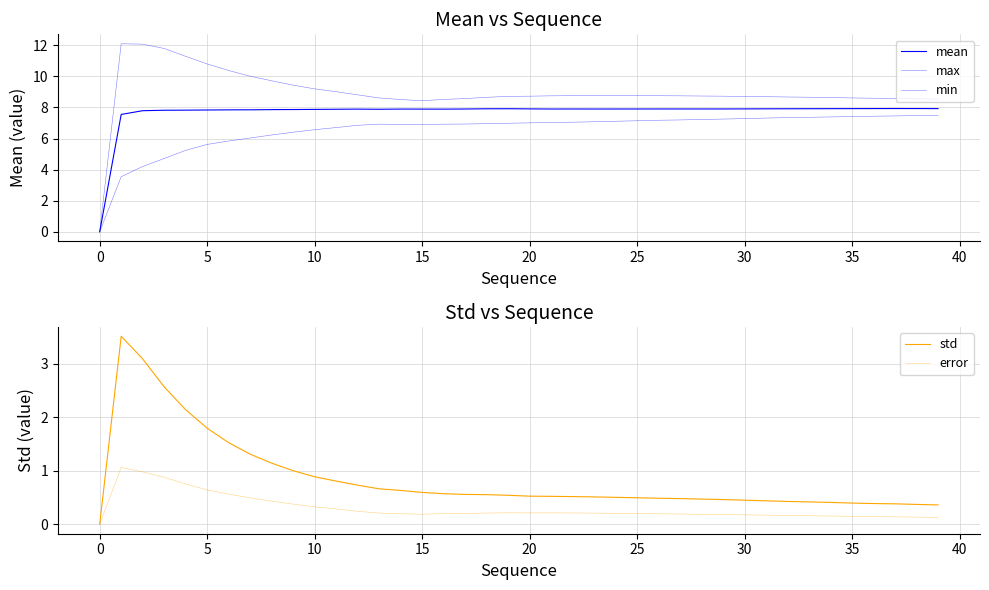

Reading right to left, transcribe all the data shown in this chart.

mean: 7.9	7.9	7.9	7.9	7.9	7.9	7.9	7.9	7.9	7.9	7.9	7.9	7.9	7.9	7.9	7.9	7.9	7.9	7.9	7.9	7.9	7.9	7.9	7.9	7.9	7.9	7.9	7.9	7.9	7.9	7.9	7.9	7.8	7.8	7.8	7.8	7.8	7.8	7.5	0.0
max: 8.5	8.6	8.6	8.6	8.6	8.6	8.7	8.7	8.7	8.7	8.7	8.7	8.7	8.8	8.8	8.8	8.8	8.8	8.7	8.7	8.7	8.7	8.6	8.5	8.4	8.5	8.6	8.8	9.0	9.2	9.4	9.7	10.0	10.4	10.8	11.3	11.8	12.1	12.1	0.0
min: 7.5	7.5	7.5	7.4	7.4	7.4	7.4	7.3	7.3	7.3	7.3	7.2	7.2	7.2	7.1	7.1	7.1	7.1	7.0	7.0	7.0	7.0	6.9	6.9	6.9	6.9	6.9	6.9	6.7	6.6	6.4	6.2	6.0	5.8	5.6	5.2	4.7	4.2	3.5	0.0
std: 0.4	0.4	0.4	0.4	0.4	0.4	0.4	0.4	0.4	0.5	0.5	0.5	0.5	0.5	0.5	0.5	0.5	0.5	0.5	0.5	0.5	0.6	0.6	0.6	0.6	0.6	0.7	0.7	0.8	0.9	1.0	1.1	1.3	1.5	1.8	2.1	2.6	3.1	3.5	0.0
error: 0.1	0.1	0.1	0.1	0.1	0.2	0.2	0.2	0.2	0.2	0.2	0.2	0.2	0.2	0.2	0.2	0.2	0.2	0.2	0.2	0.2	0.2	0.2	0.2	0.2	0.2	0.2	0.2	0.3	0.3	0.4	0.4	0.5	0.6	0.6	0.8	0.9	1.0	1.1	0.0